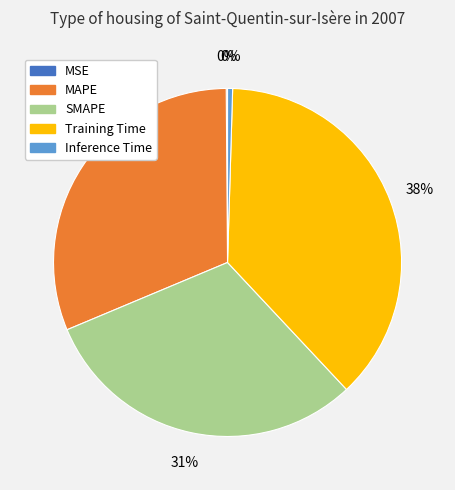

Which slice is the largest?

Training Time